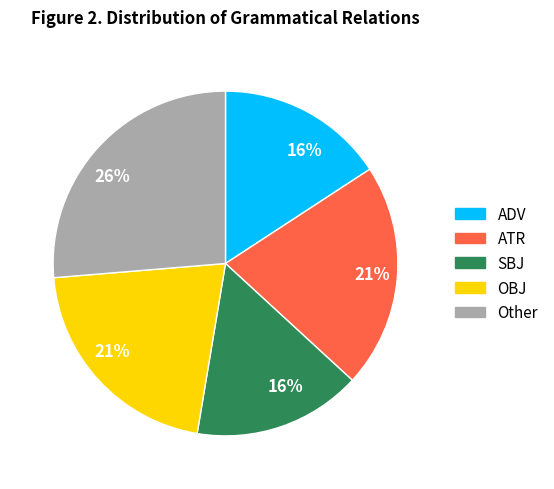

Is there a majority slice in this chart?

No